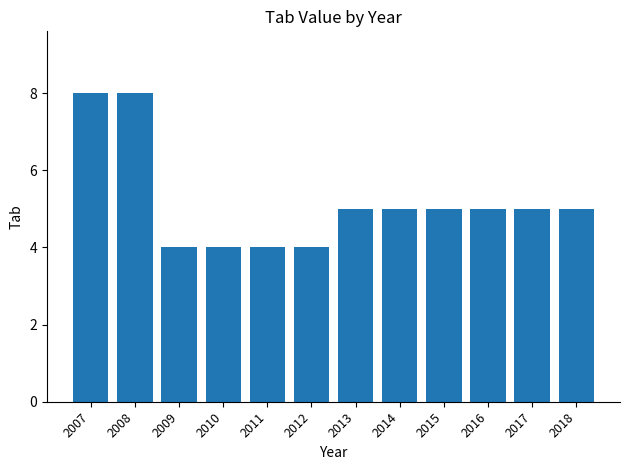

What is the average value?

5